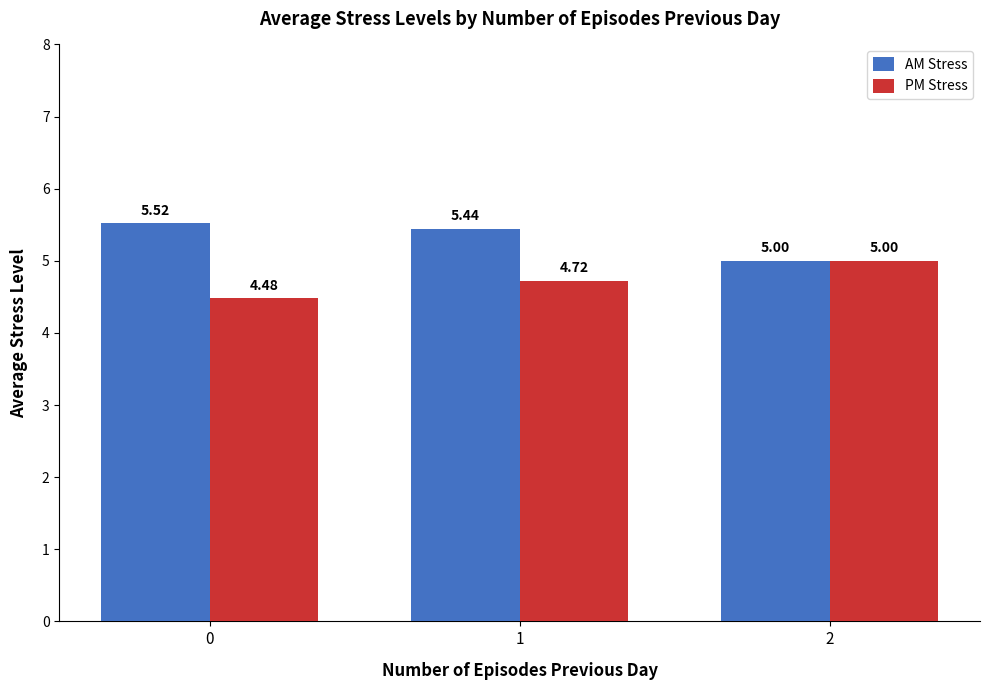

How many bars are there in each group?

2